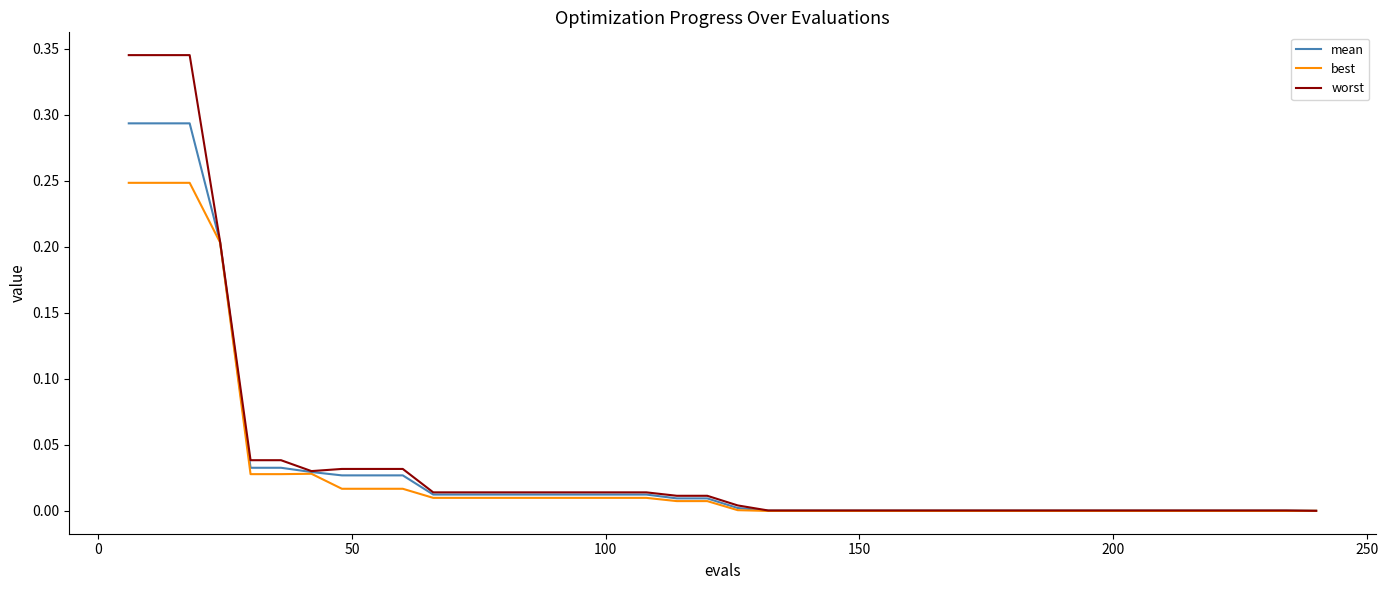

List the series in order of their peak value, highest first.

worst, mean, best